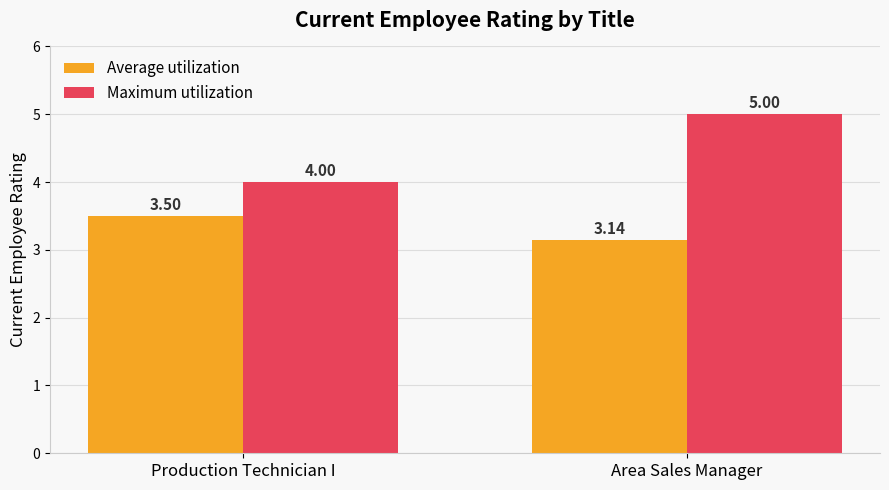

Between Production Technician I and Area Sales Manager, which series saw the biggest shift?

Maximum utilization